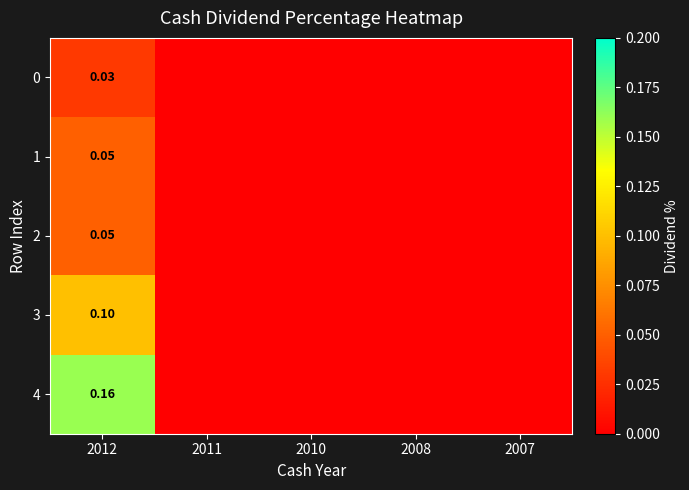

List the labels in order of 0 value, smallest first.

2011, 2010, 2008, 2007, 2012